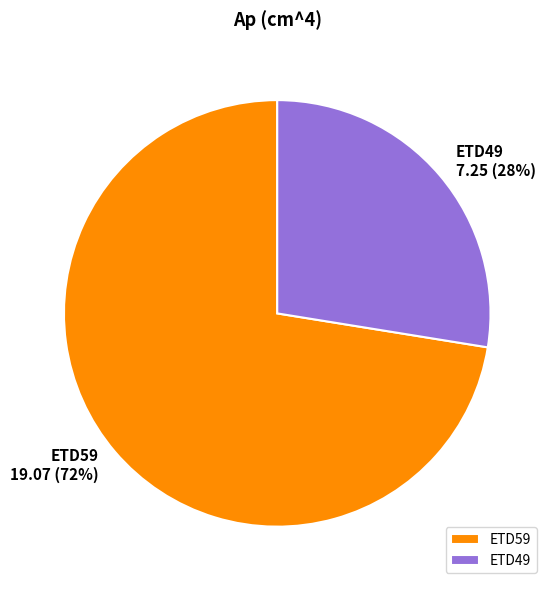

To the nearest percent, what is the average slice percentage?

50%